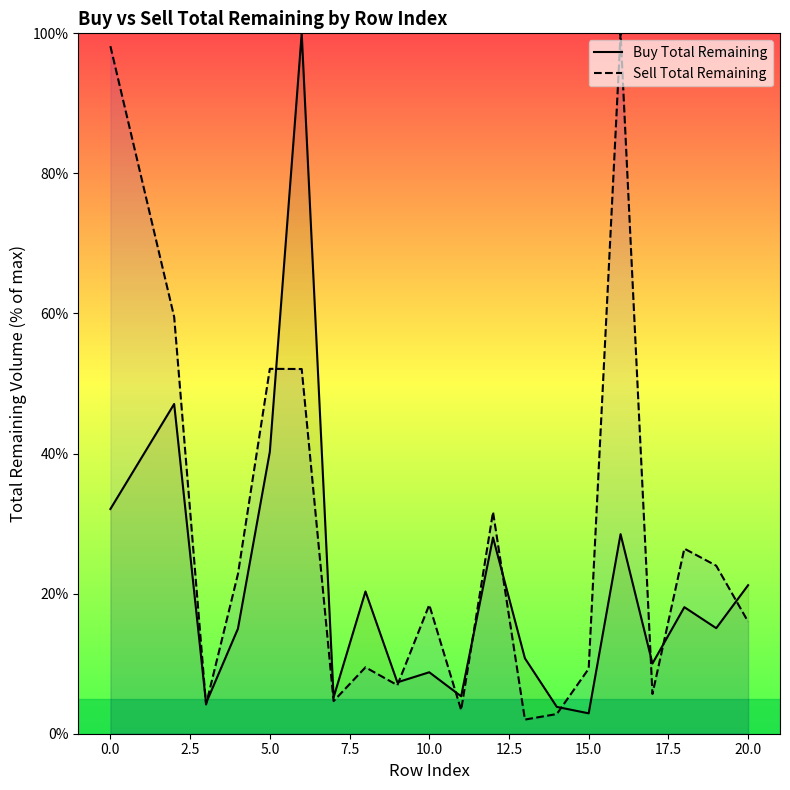

What is the value of the Buy Total Remaining point at the 10th from the left?

8.8